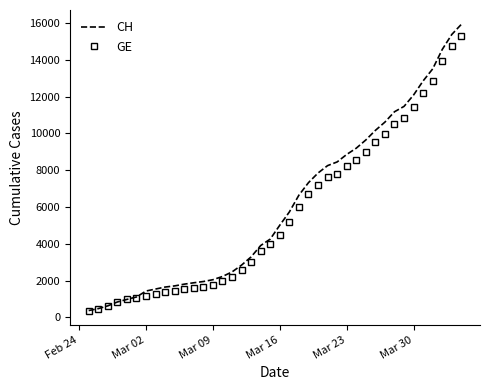

What is the maximum value shown in the chart?

15926